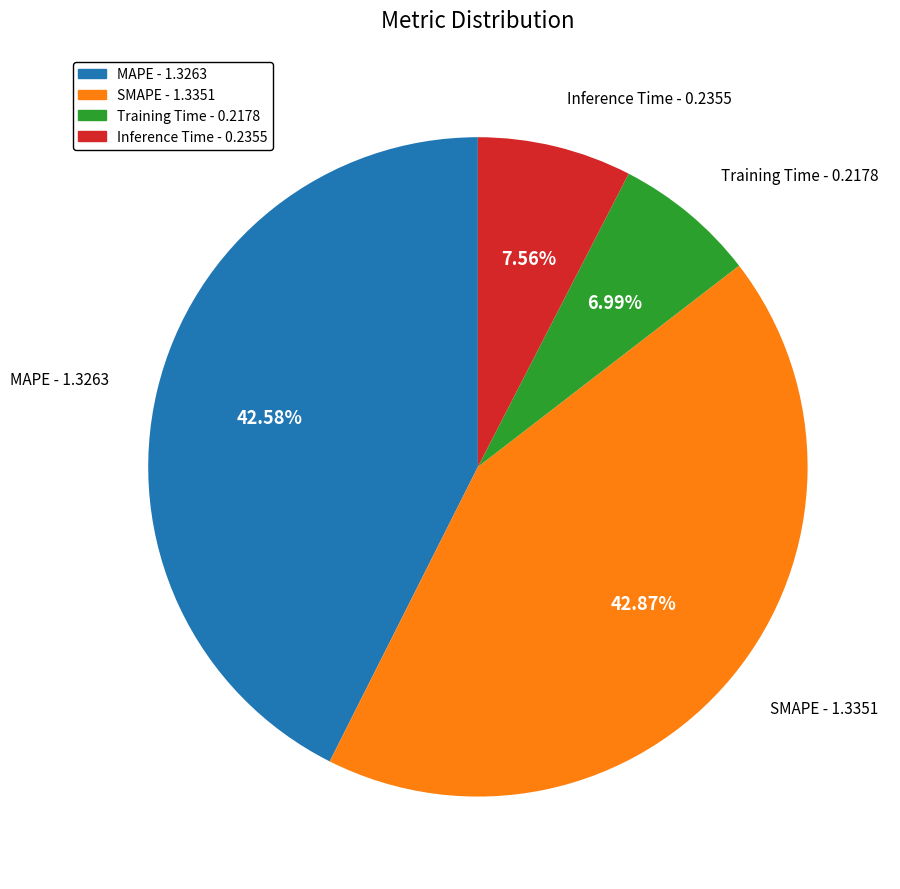

Is the sum of MAPE and Inference Time greater than half?

Yes